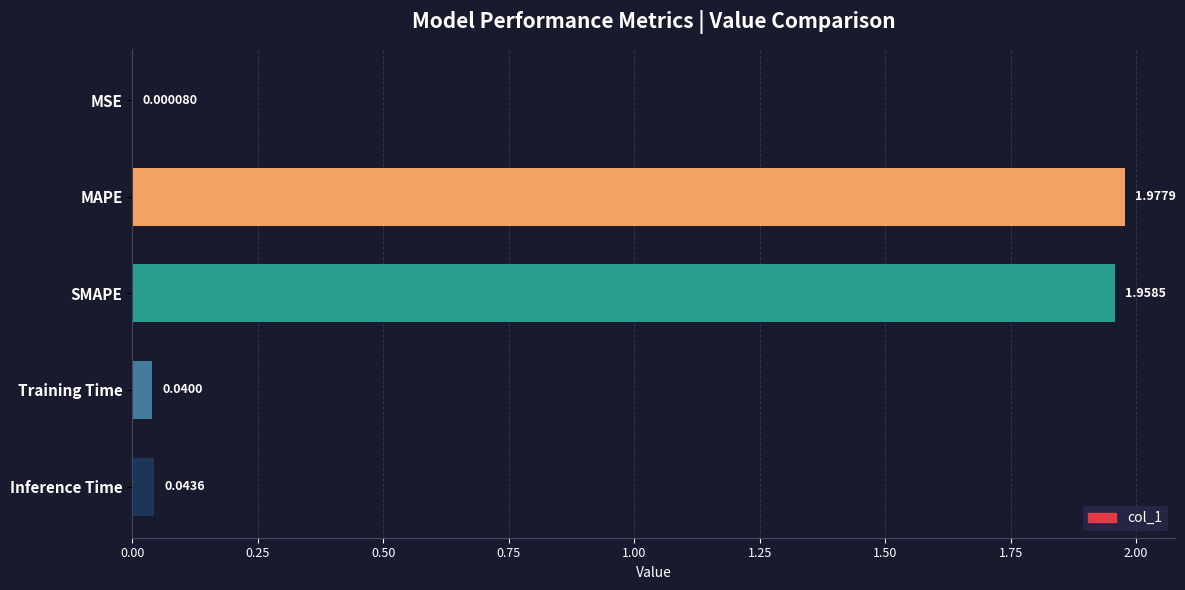

At which category does the chart reach its peak across all series?

MAPE